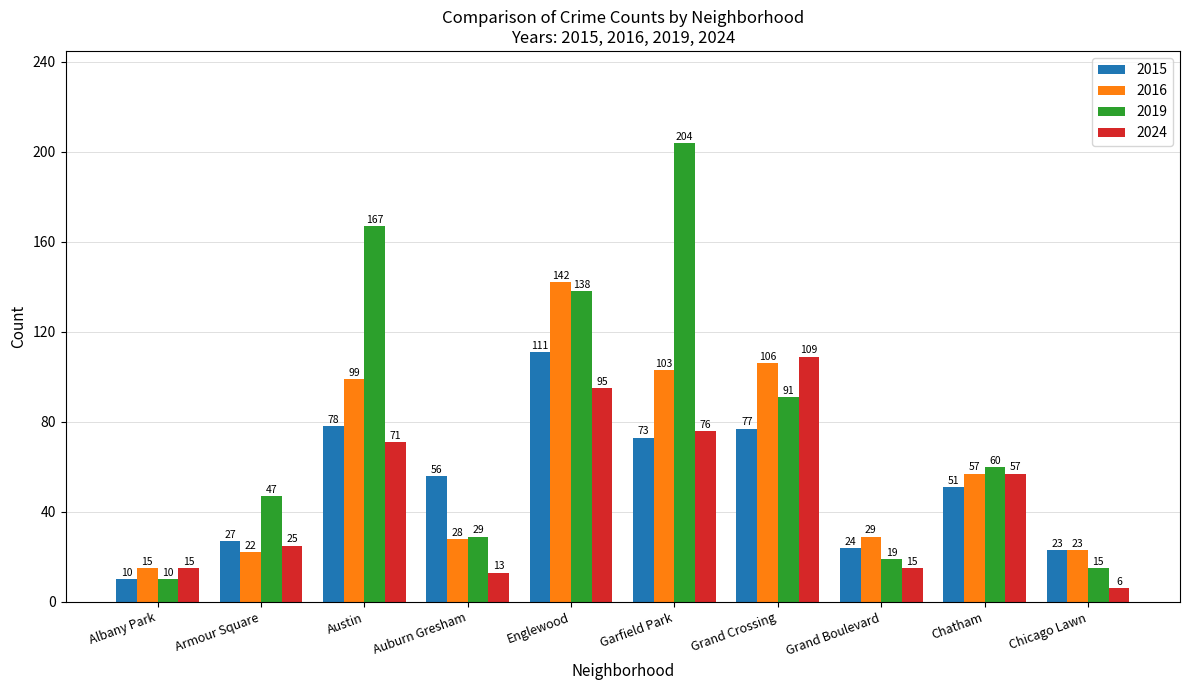

Rank the series by their maximum value, from lowest to highest.

2024, 2015, 2016, 2019